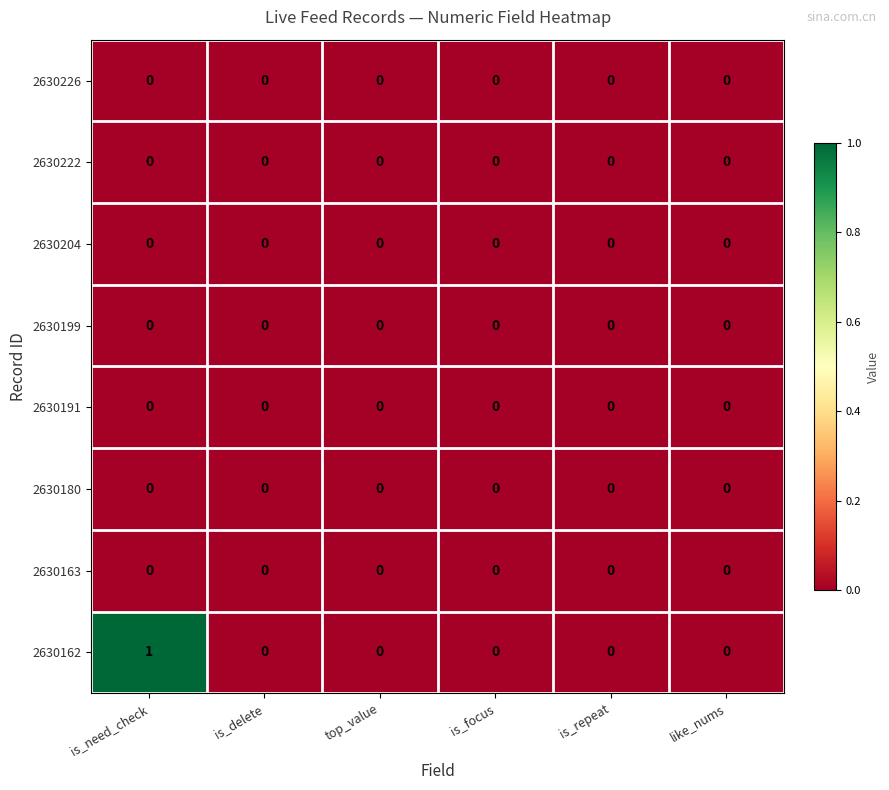

Is it true that 2630162 equals 1 at top_value?

False